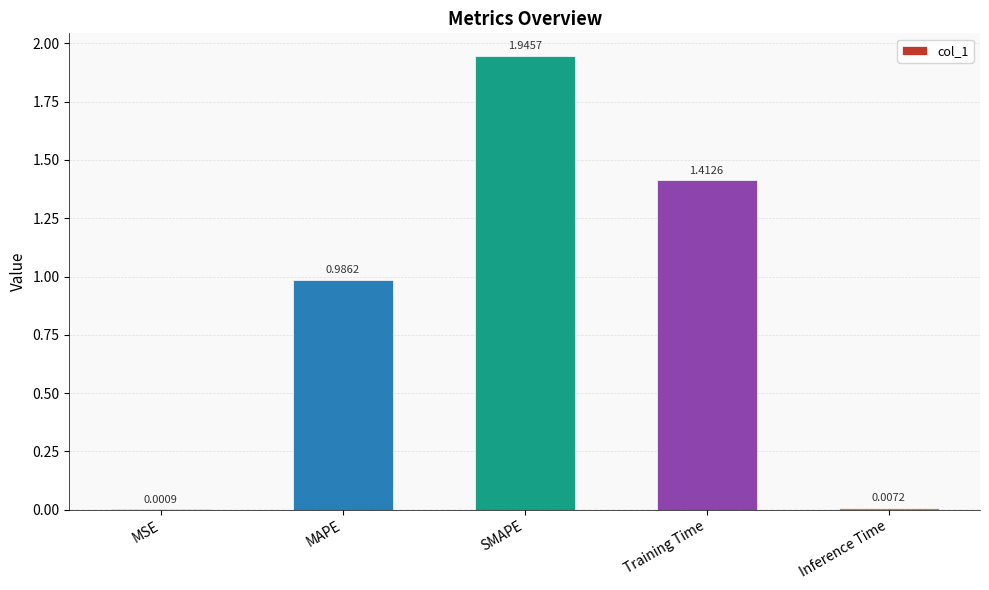

Count the number of data series in this chart.

1